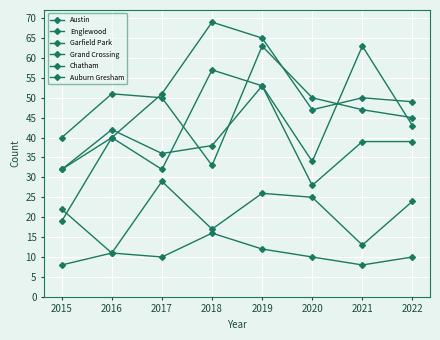

How many lines are shown in the chart?

6